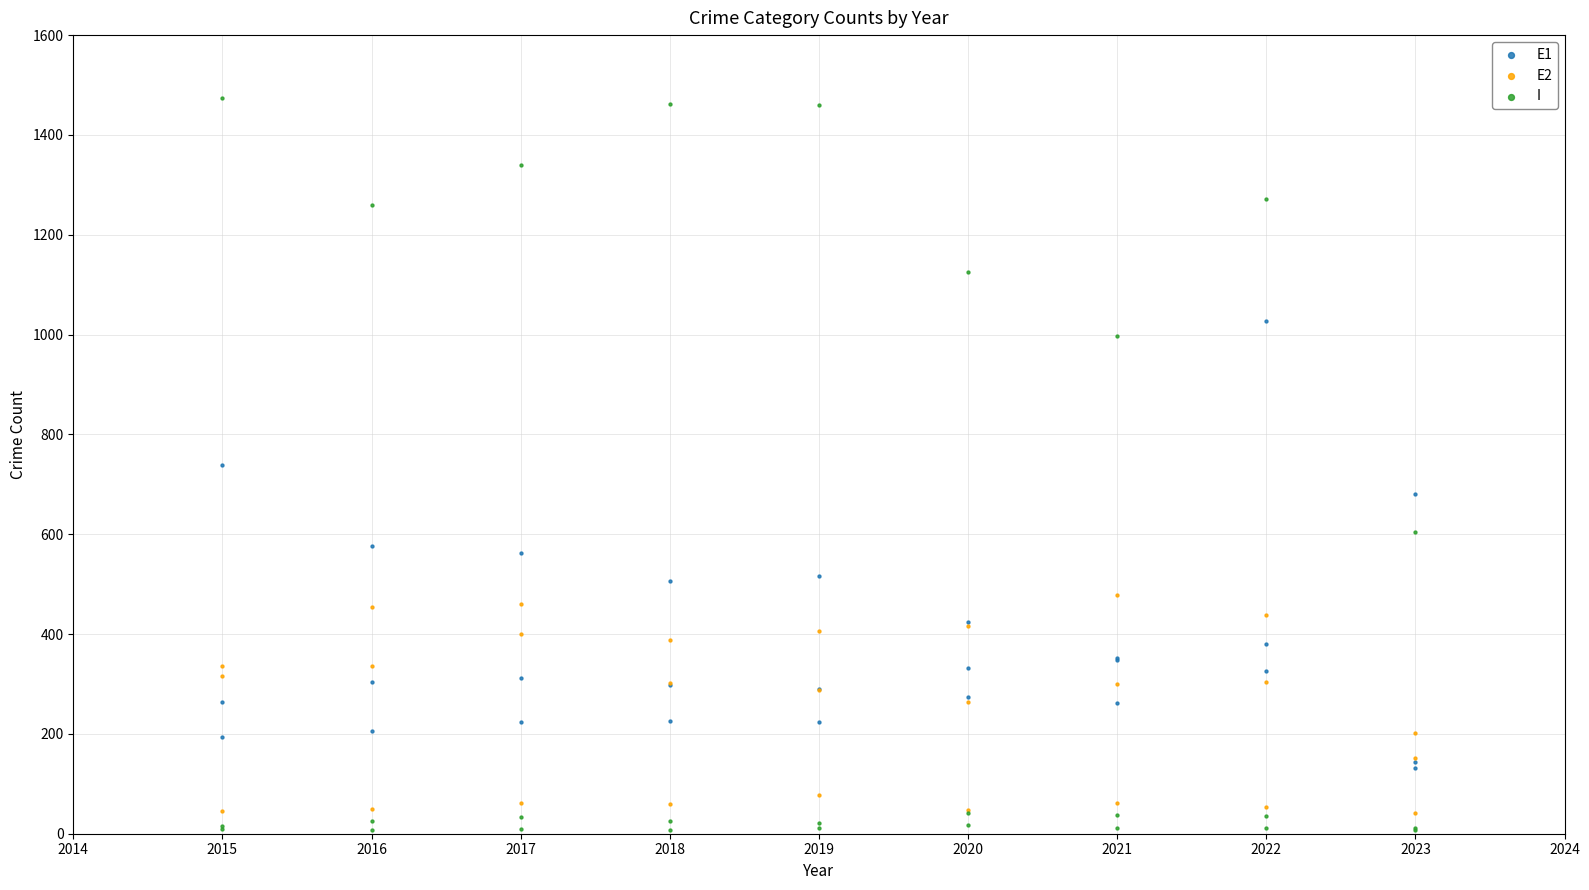

What are all the series names shown in the legend?

E1, E2, I